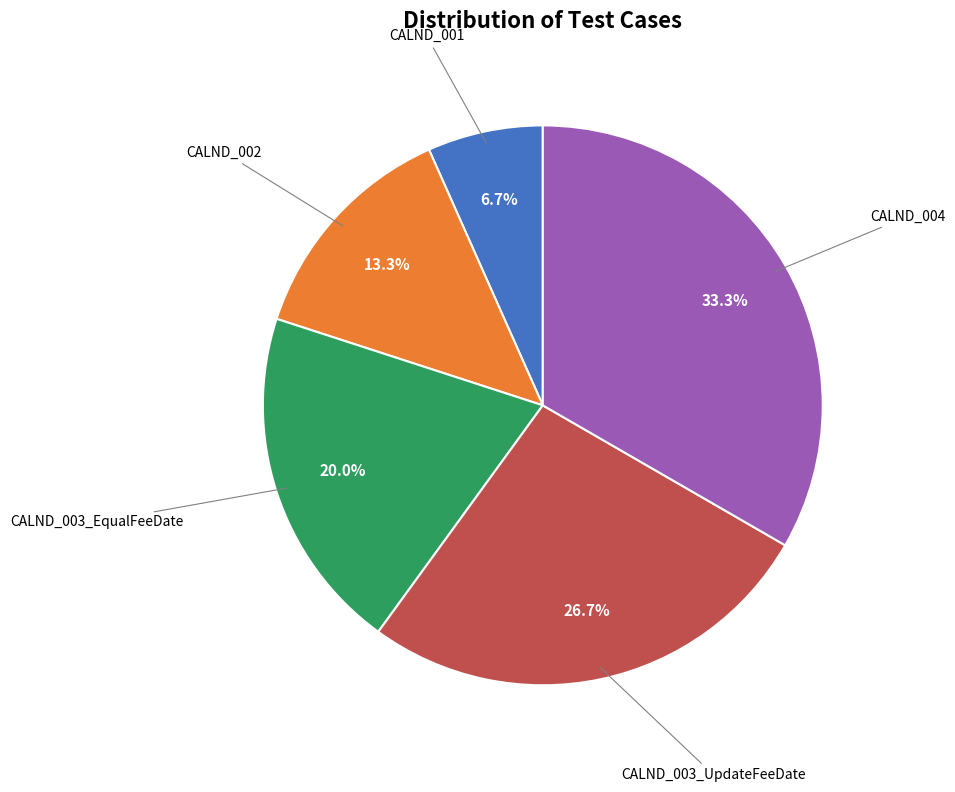

Rank the categories by value from highest to lowest.

CALND_004, CALND_003_UpdateFeeDate, CALND_003_EqualFeeDate, CALND_002, CALND_001